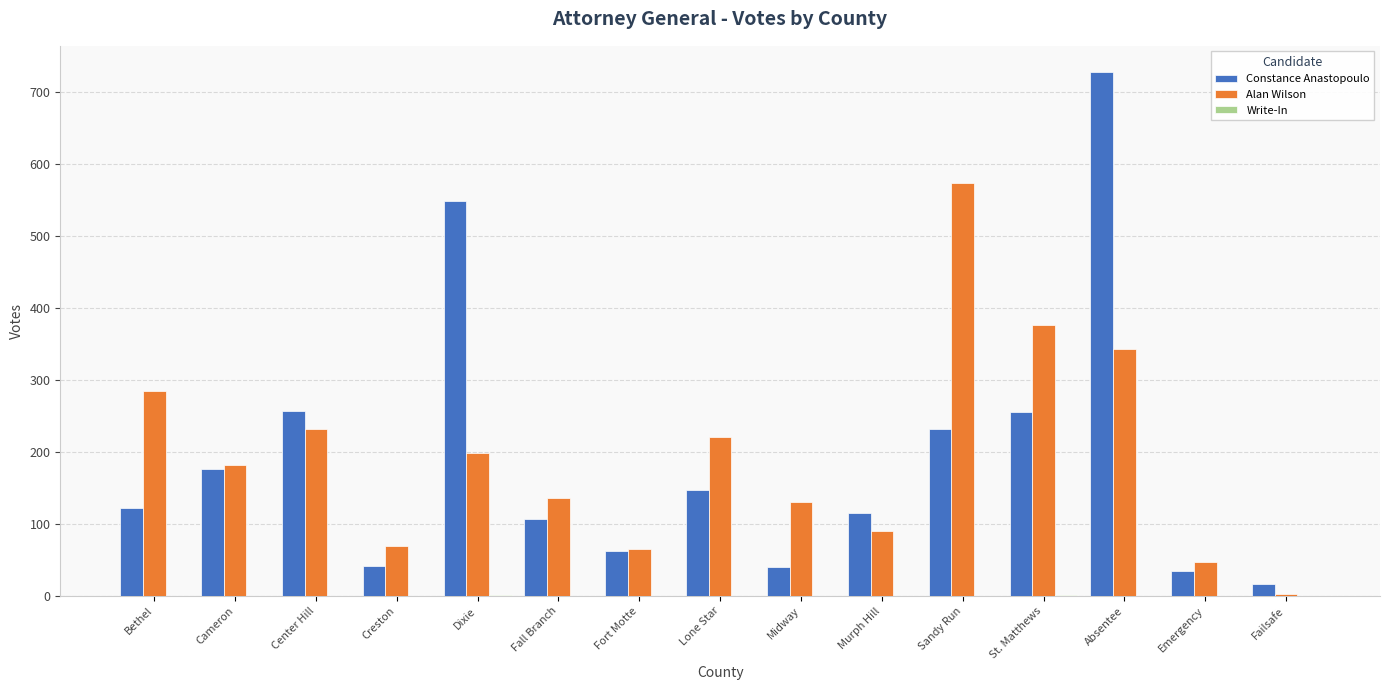

Which series changed the most between Fort Motte and Murph Hill?

Constance Anastopoulo